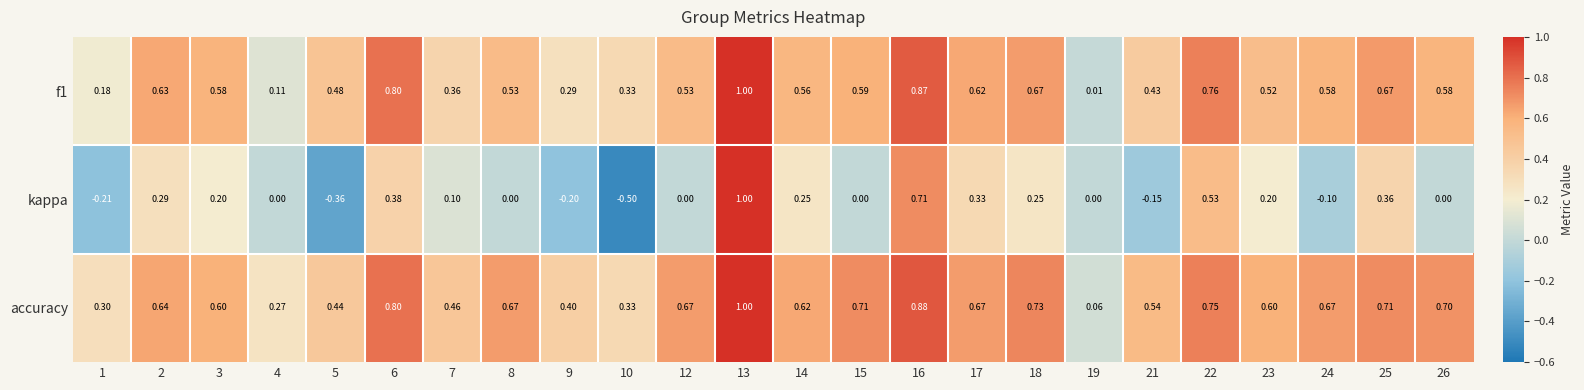

How many distinct data groups are displayed?

3